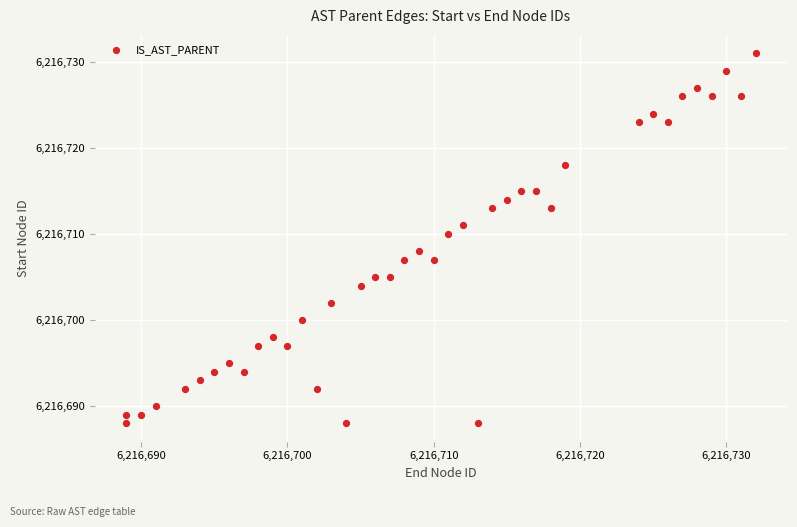

What is the range of Y values (max minus min)?

43